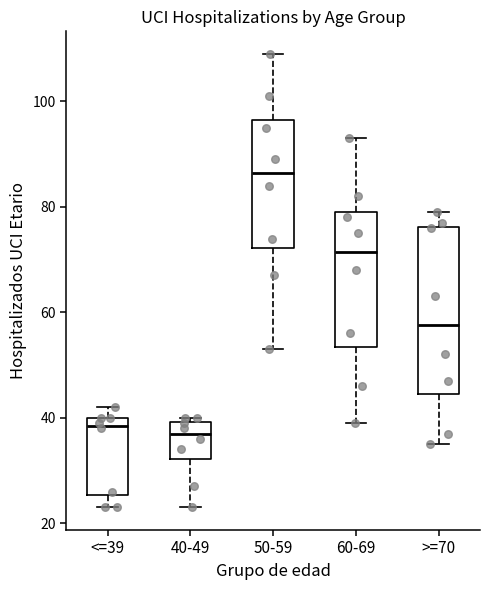

Which box has the highest median line?

50-59